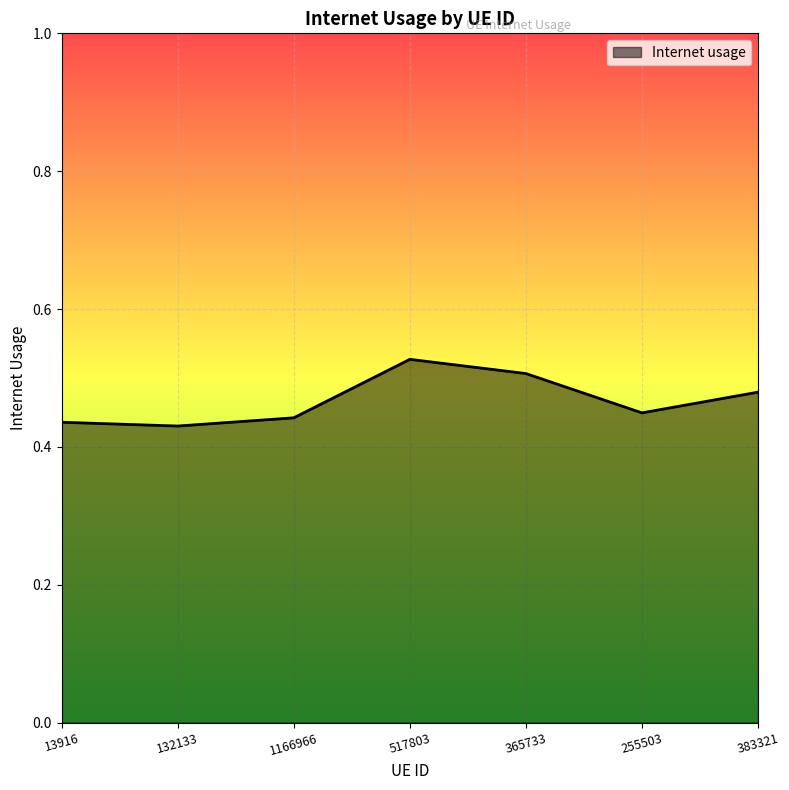

What position from the right is 1166966?

5